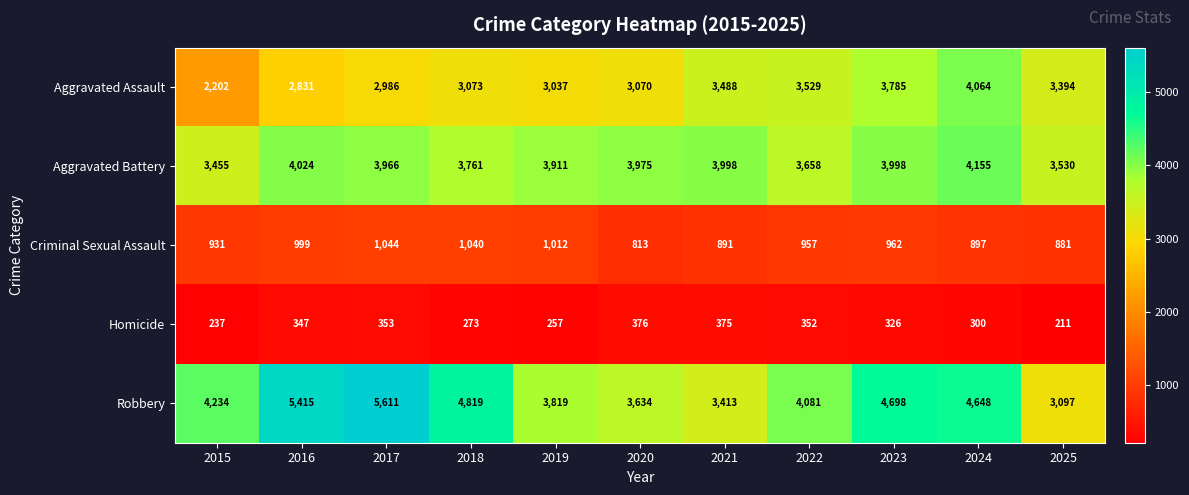

What is the sum of all Robbery values?

47469